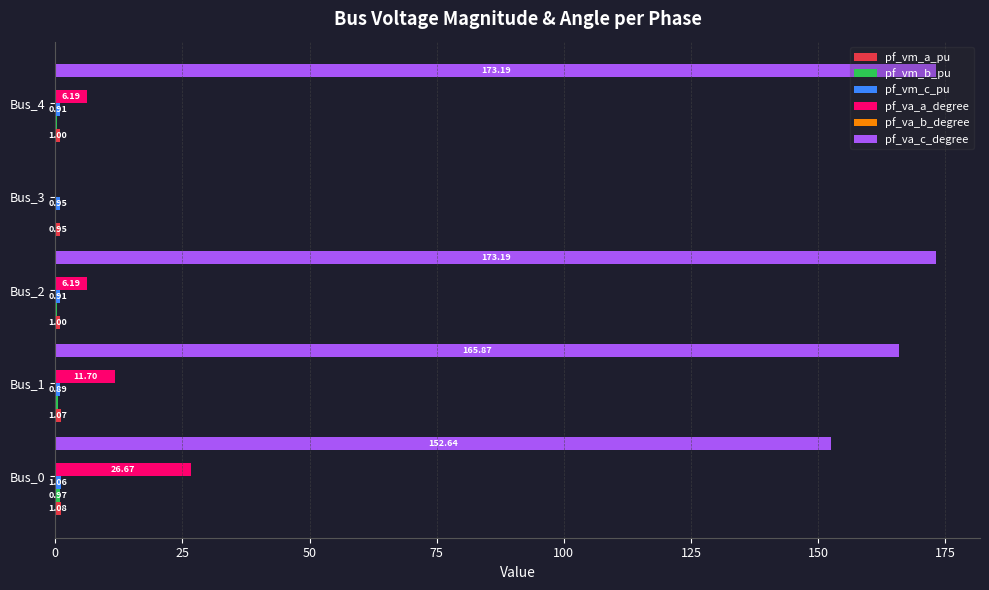

Between Bus_1 and Bus_3, which series saw the biggest shift?

pf_va_c_degree